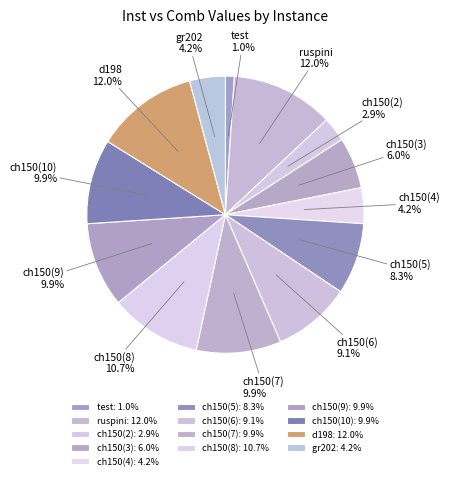

What percentage do ch150(6) and ch150(5) together represent?

17.4%